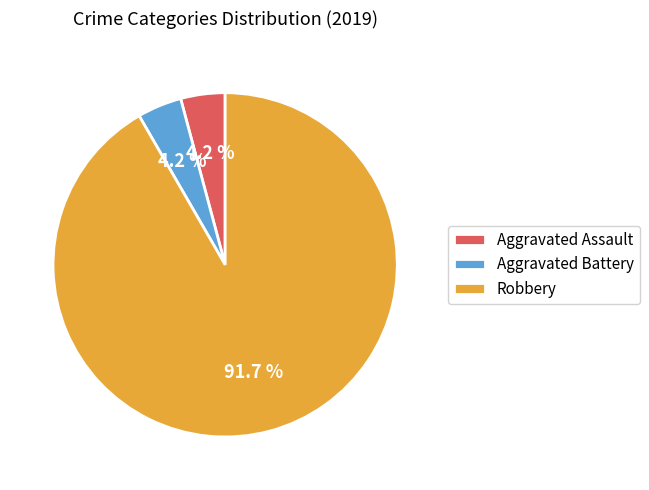

How much of the chart is everything except Aggravated Battery?

95.8%